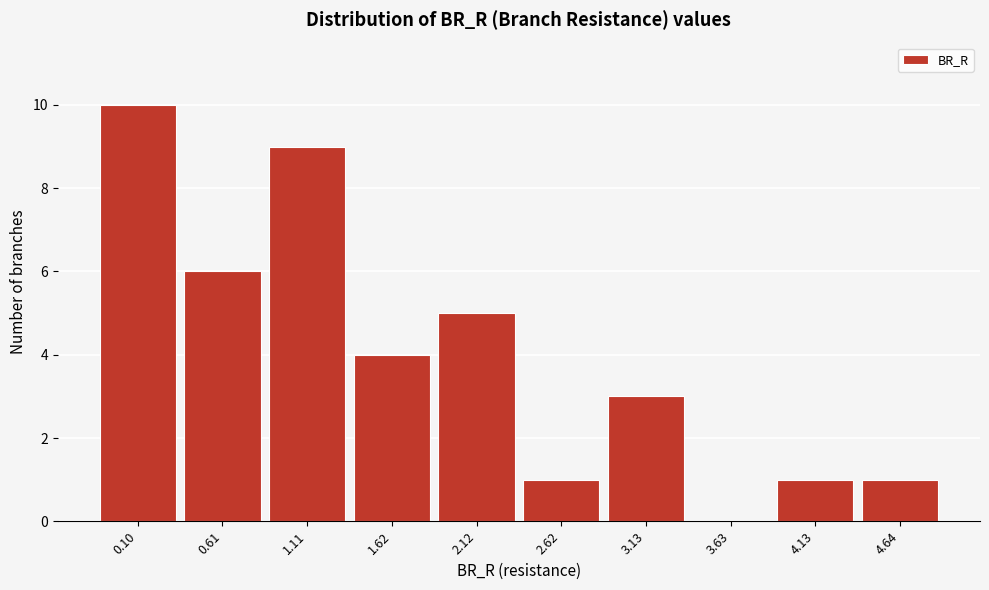

Reading left to right, list all the values displayed in this chart.

0.10=10	0.61=6	1.11=9	1.62=4	2.12=5	2.62=1	3.13=3	3.63=0	4.13=1	4.64=1